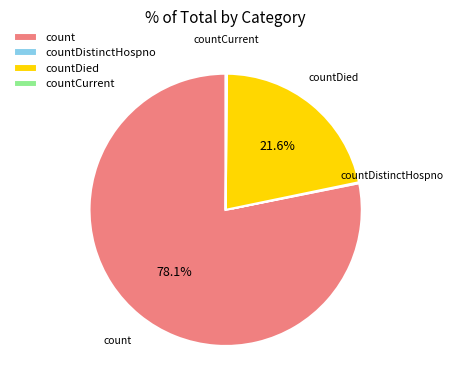

What is the ratio of the value at count to the value at countDied?

3.6